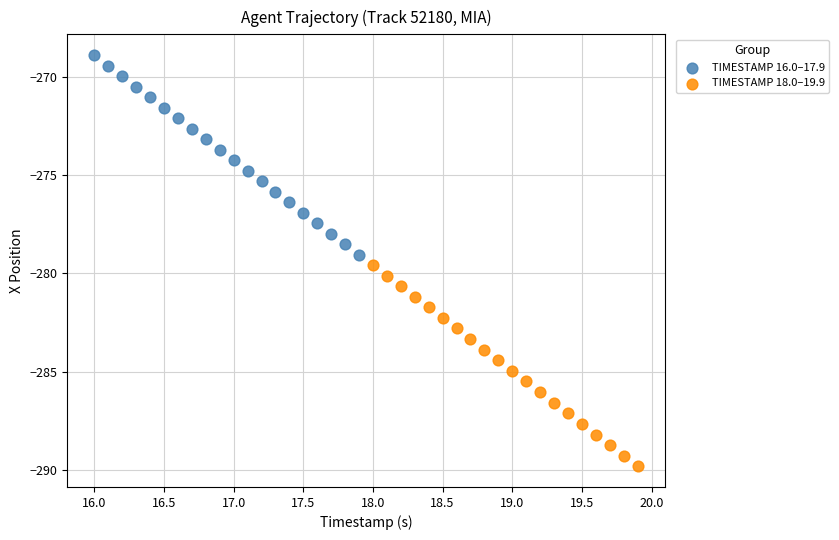

Which series reaches the minimum Y coordinate?

TIMESTAMP 18.0–19.9